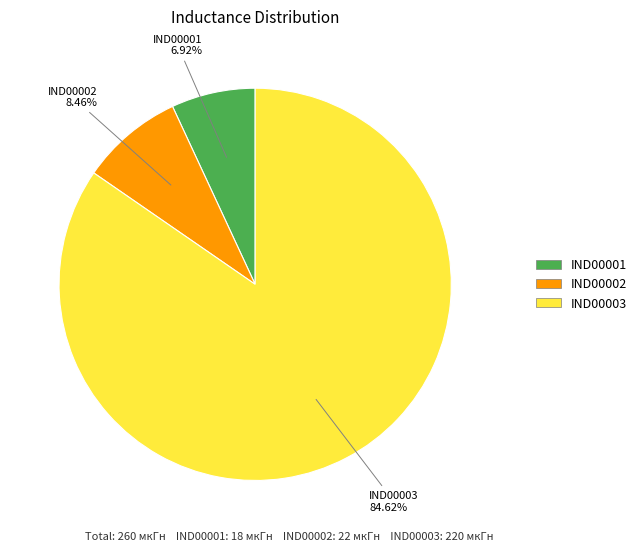

Which category has the smallest portion of the pie?

IND00001